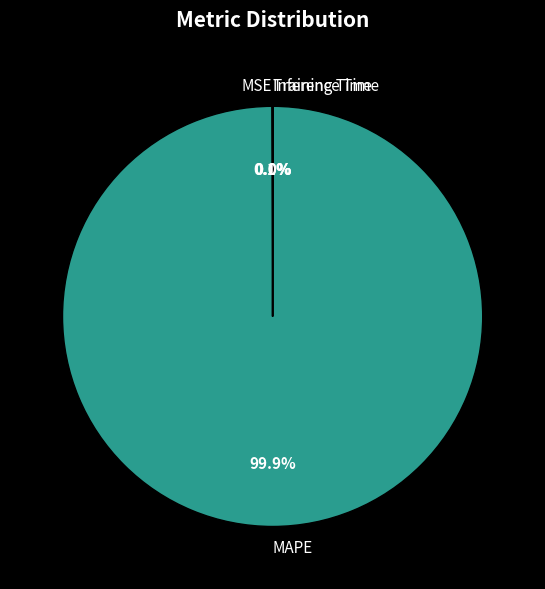

Is there any slice that represents more than half of the pie?

Yes